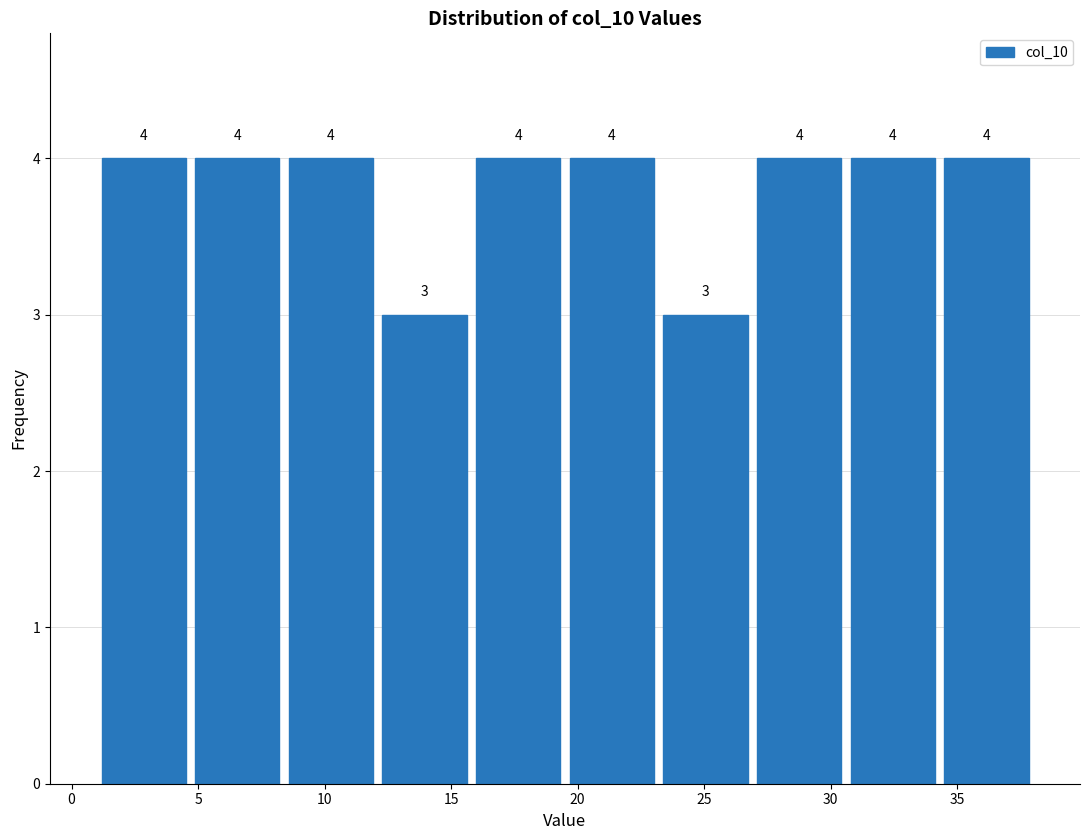

How tall is the bar that spans 19.5 to 23.2 on the x-axis? The bar edges are not printed on the chart, so give them approximately, as read against the axis.

4